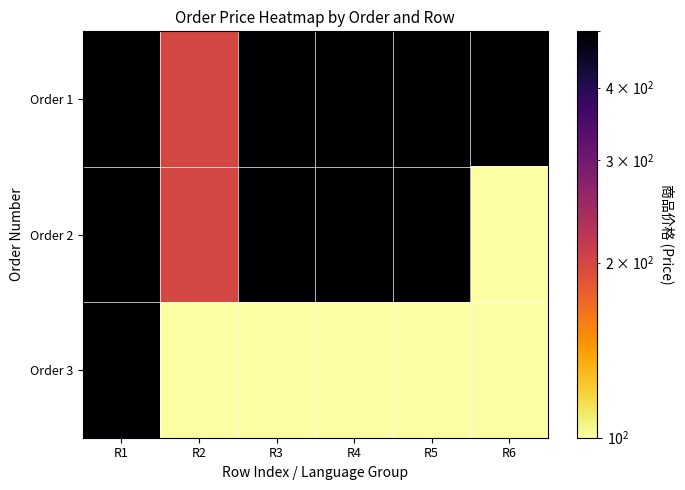

List the series in order of their overall mean, lowest first.

Order 3, Order 2, Order 1